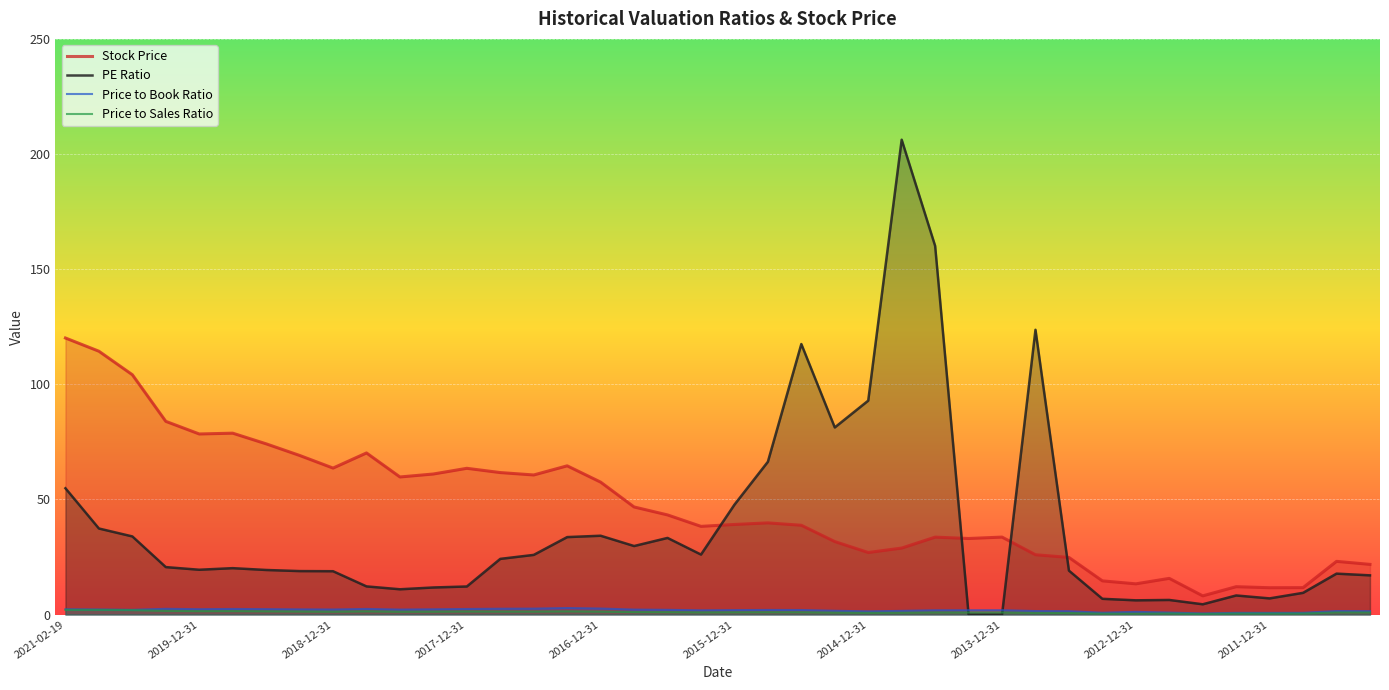

Rank the series by their maximum value, from highest to lowest.

PE Ratio, Stock Price, Price to Book Ratio, Price to Sales Ratio